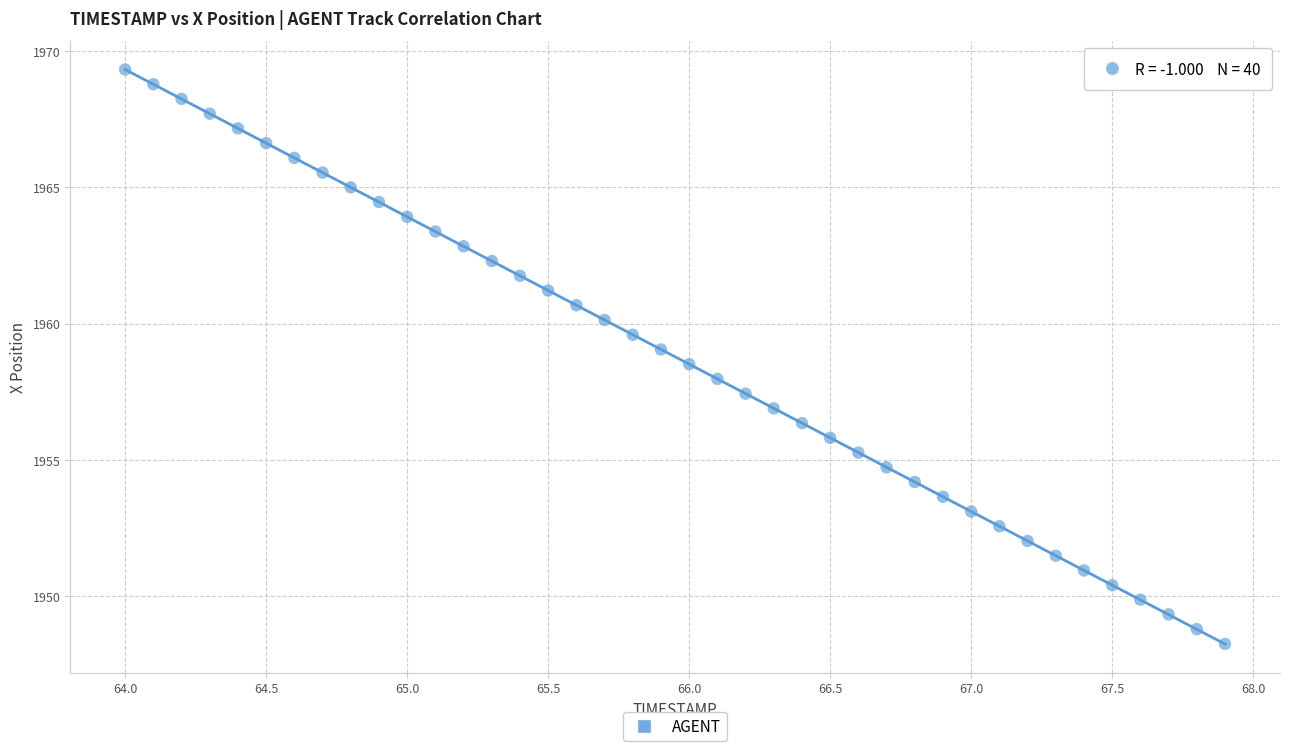

What is the range of X values (max minus min)?

3.9